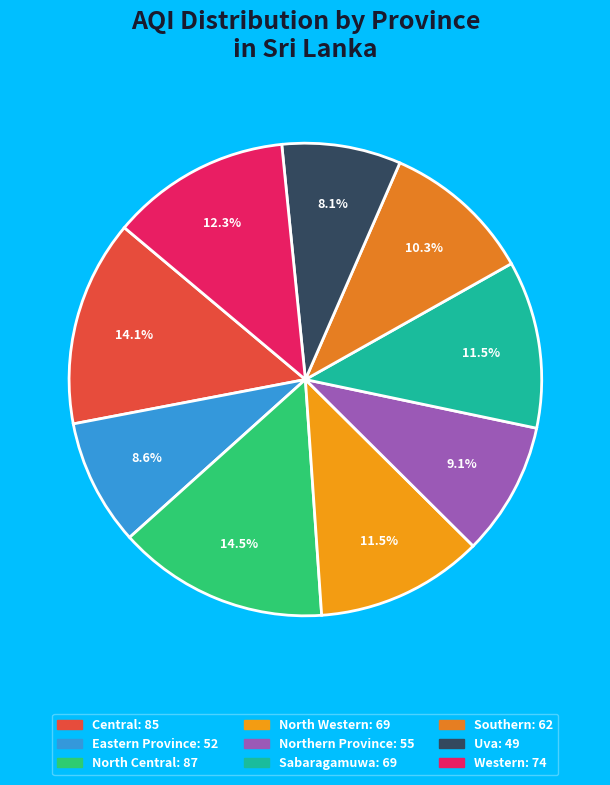

How many segments does this pie chart have?

9